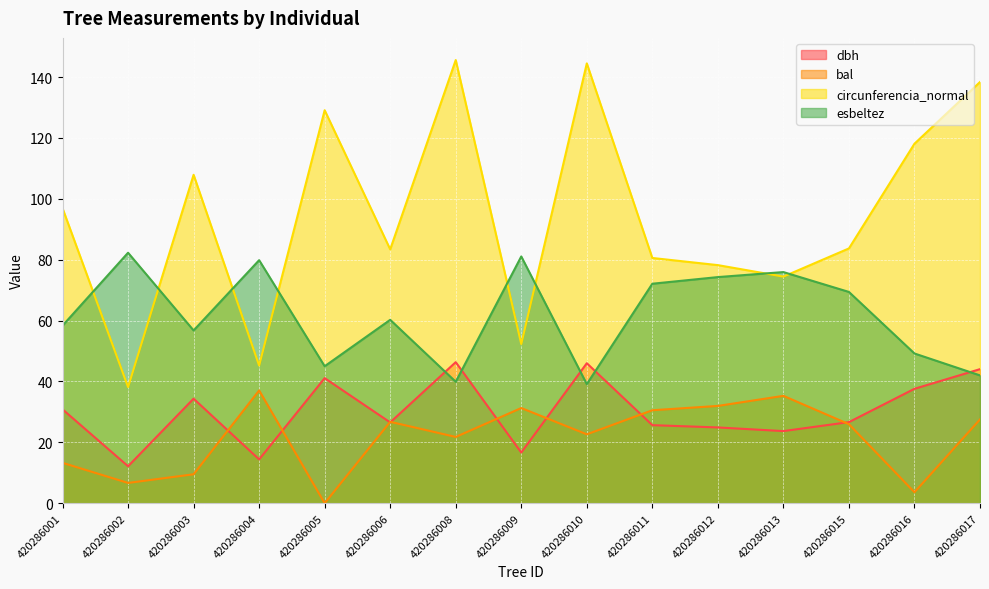

In esbeltez, how many points are higher than both neighbors (excluding endpoints)?

5